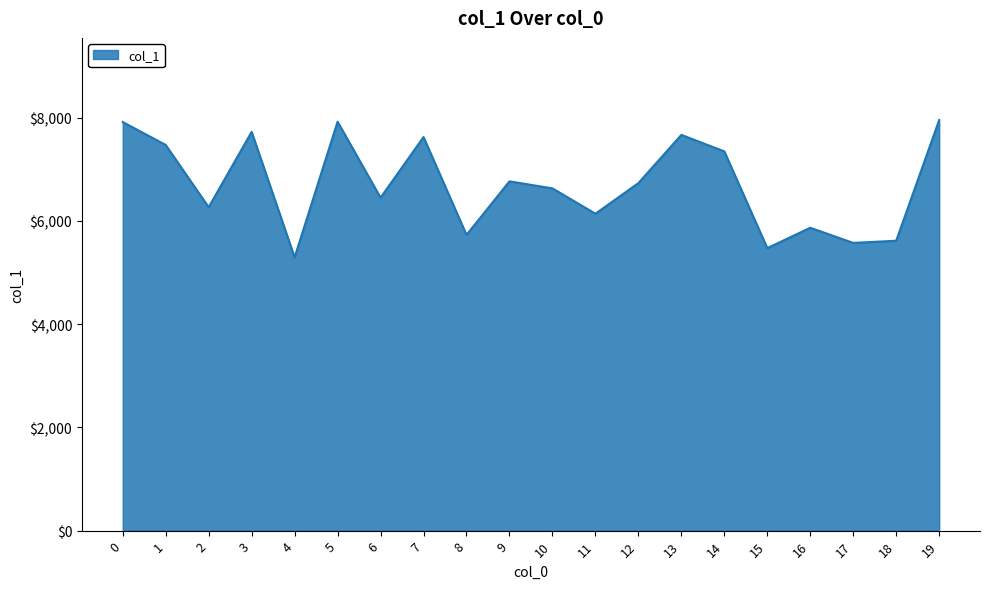

What is the maximum value shown in the chart?

7953